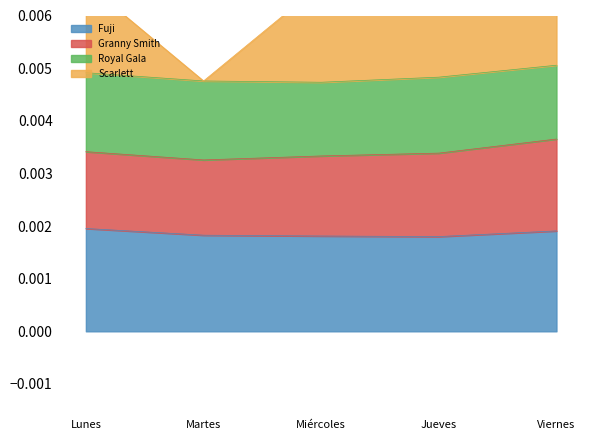

At which category is the sum across all series the highest?

Viernes